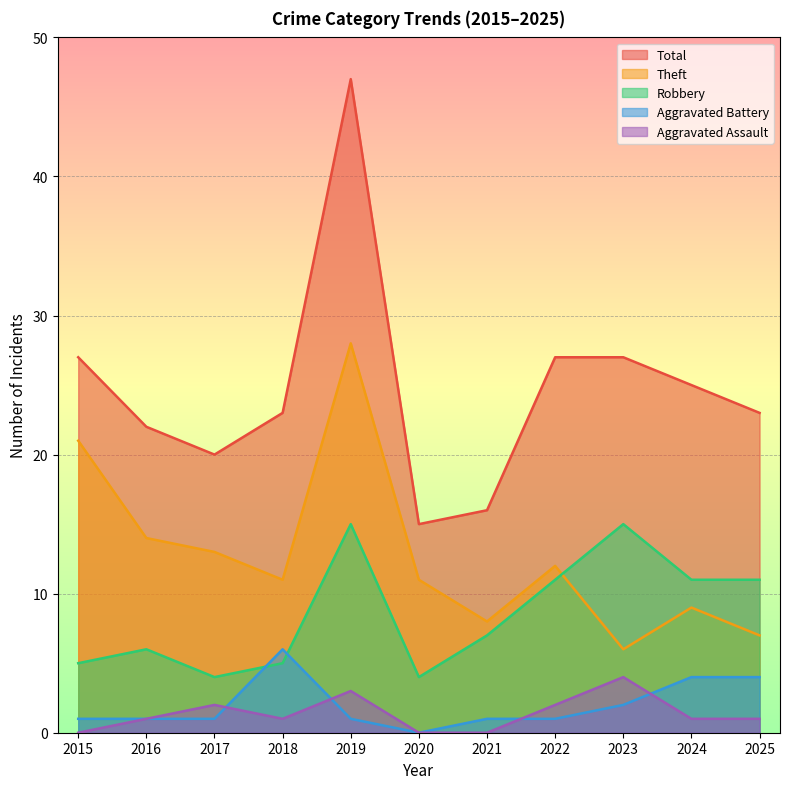

What is the sum of all Total values?

272